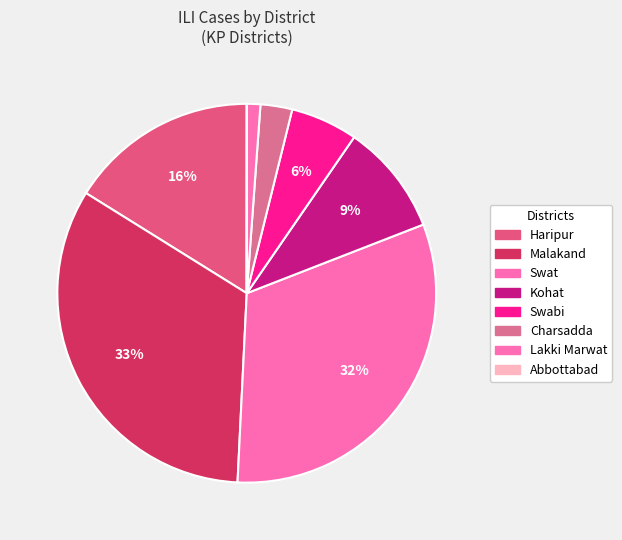

Which slice is the largest?

Malakand